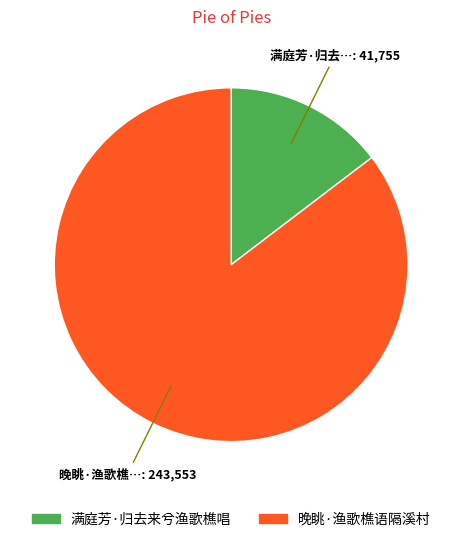

Combined, do 满庭芳·归去来兮渔歌樵唱 and 晚眺·渔歌樵语隔溪村 account for over 50%?

Yes